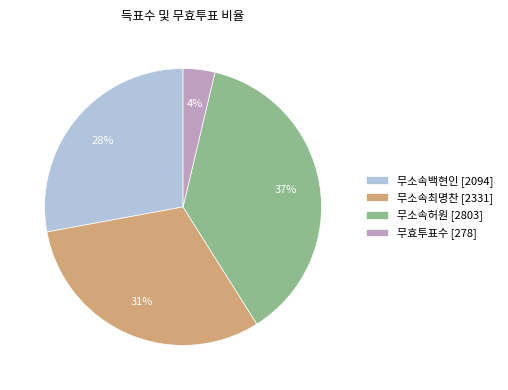

Is the sum of 무소속백현인 and 무소속최명찬 greater than half?

Yes